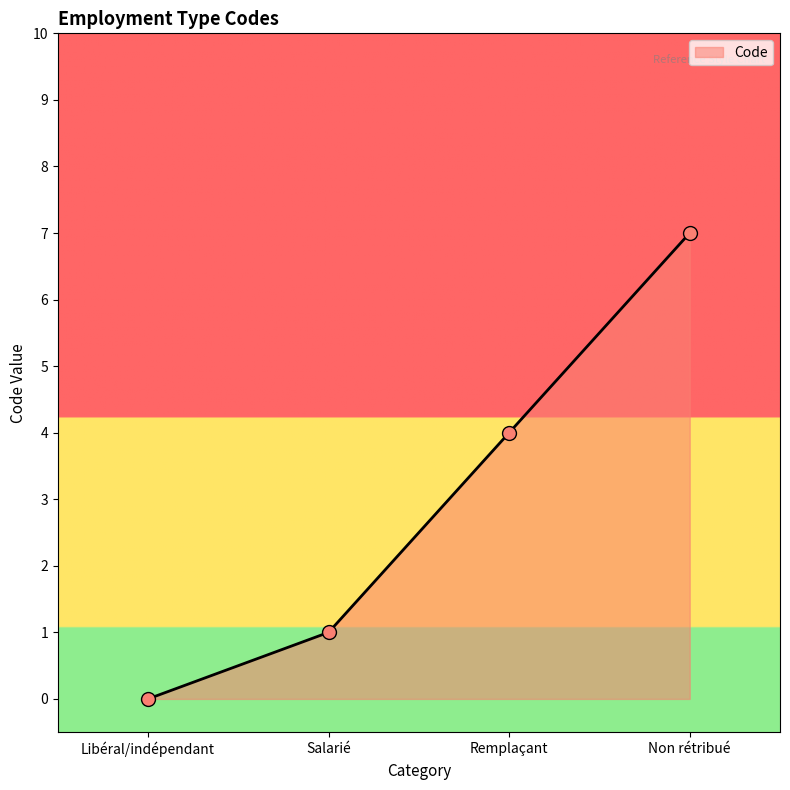

Approximately how many times larger is the value at Salarié compared to Non rétribué?

0.1